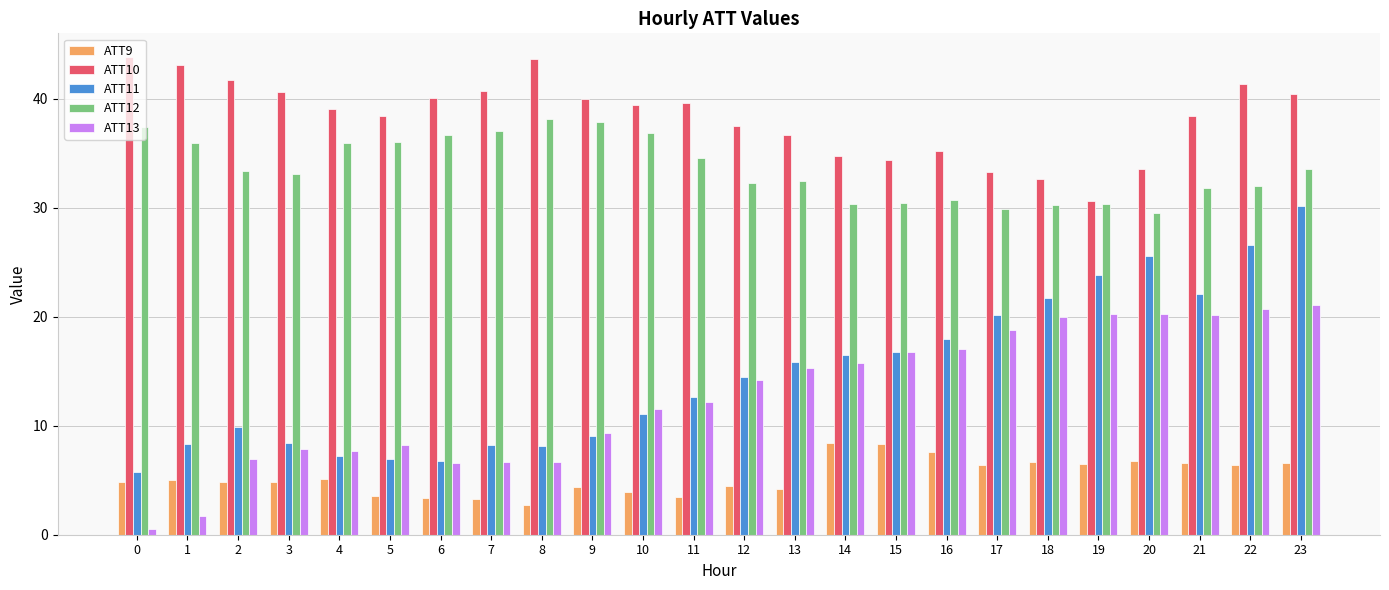

List the series in order of their peak value, lowest first.

ATT9, ATT13, ATT11, ATT12, ATT10